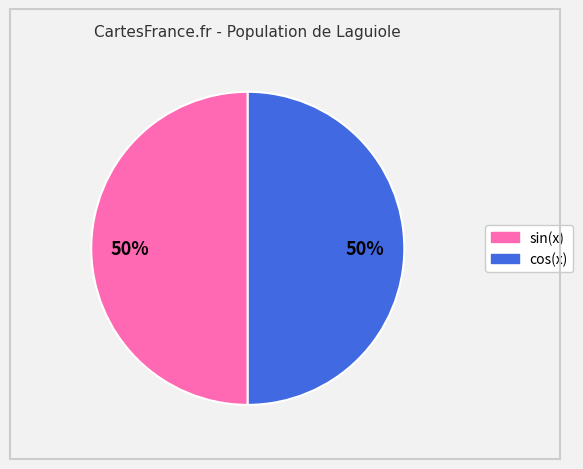

What percentage is the sin(x) slice, to the nearest percent?

50%